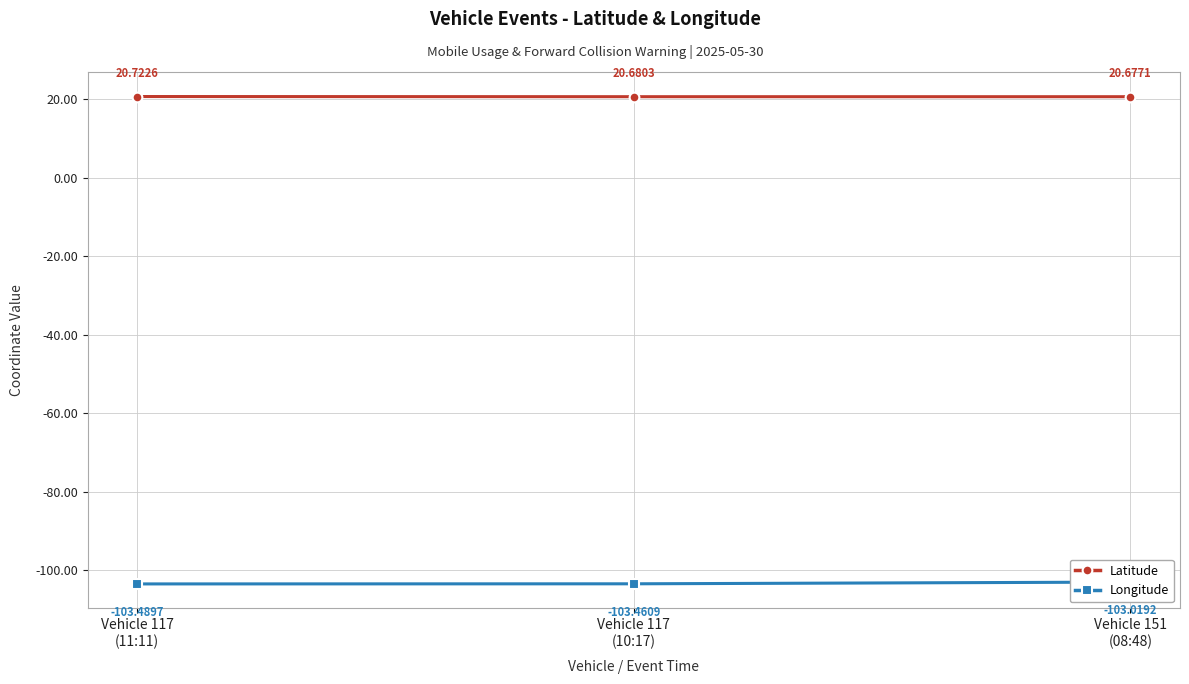

Is this an area chart (filled region under the line)?

No